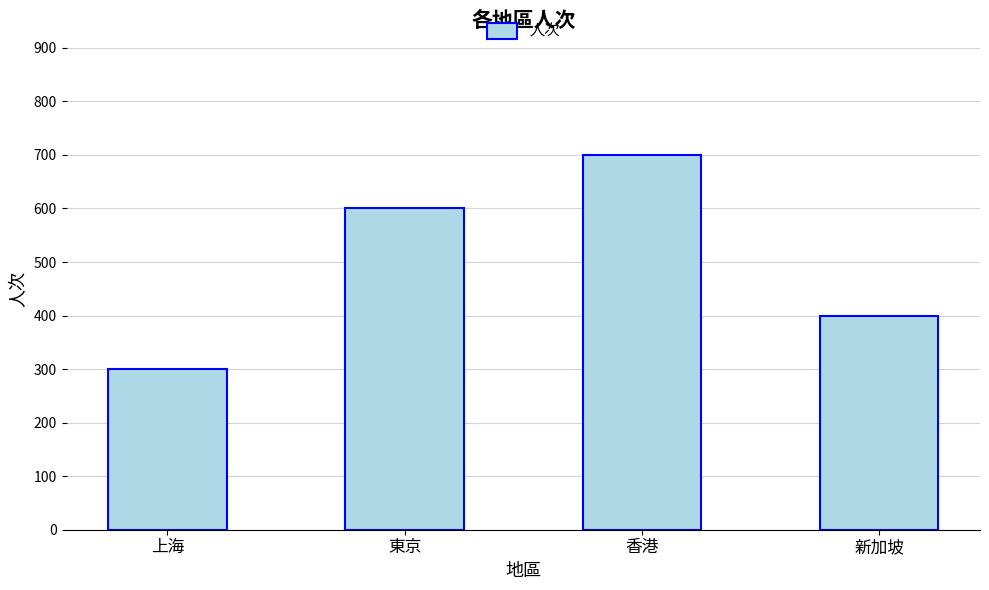

How many bars are there in total?

4